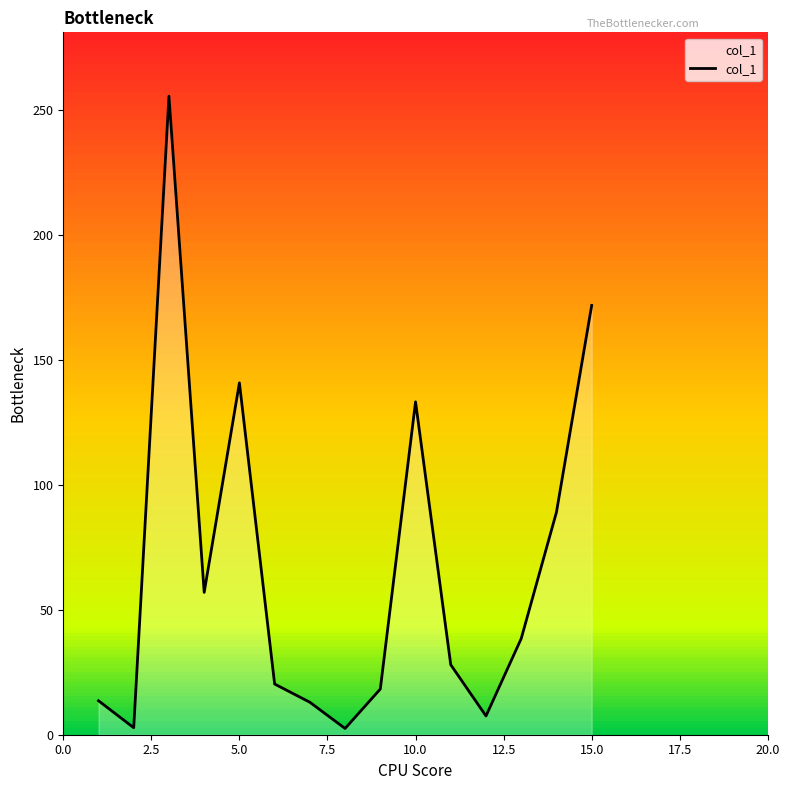

What is the highest value of the col_1 series?

255.7